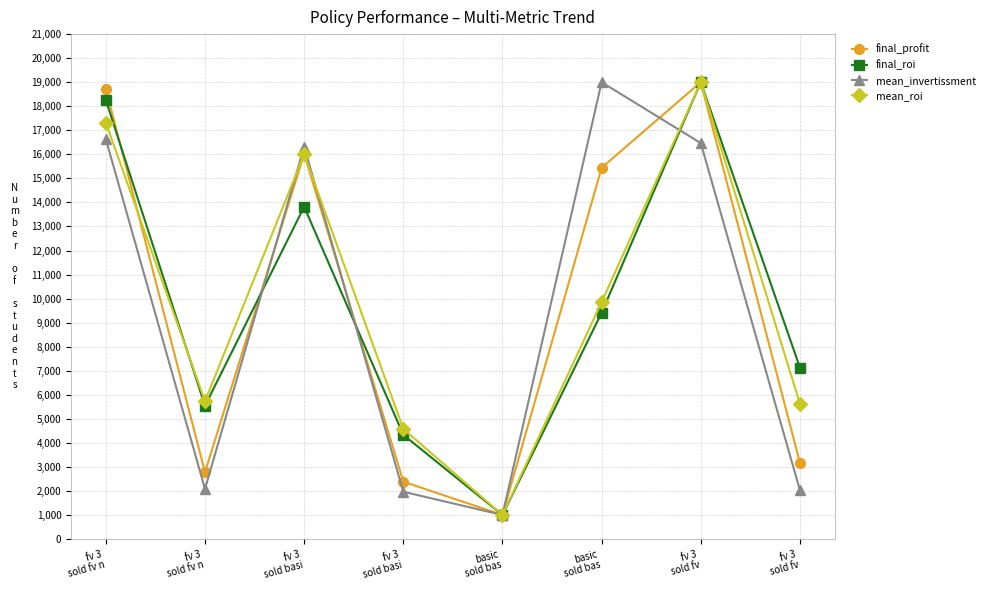

Which category has the lowest value in the mean_invertissment series?

basic
sold bas